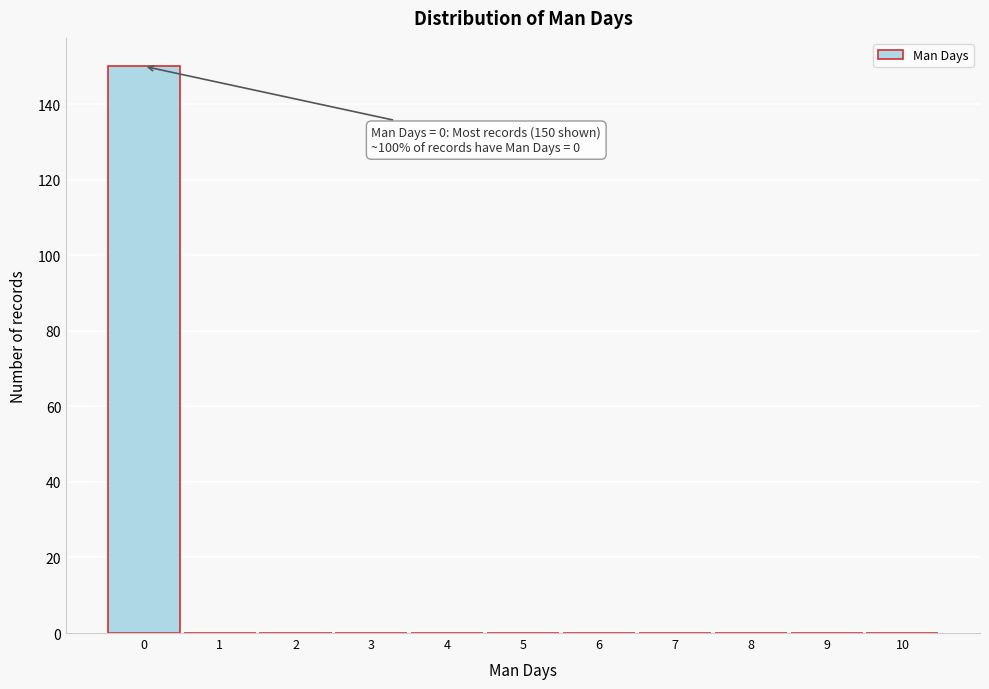

Over which range of the x-axis is the bar tallest?

-0.5 to 0.5